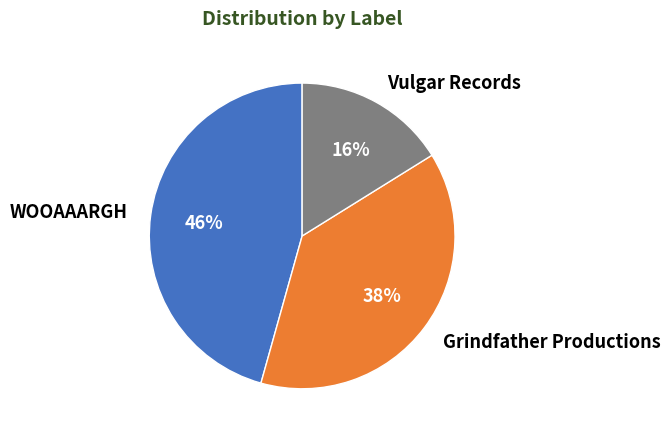

Is there a majority slice in this chart?

No